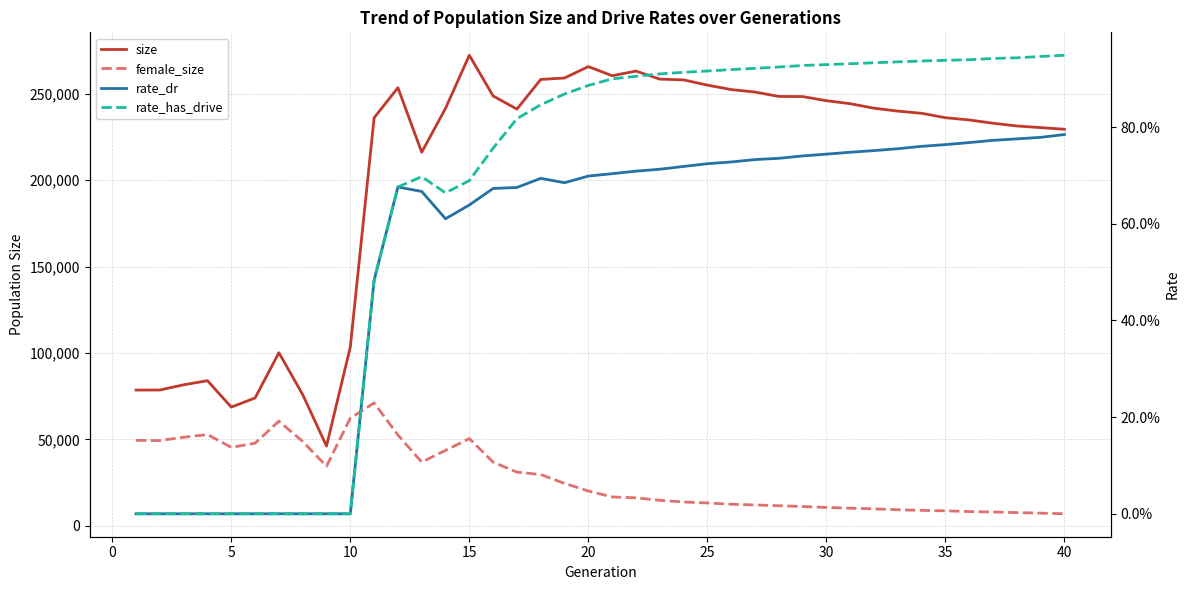

How many categories are shown in the chart?

40